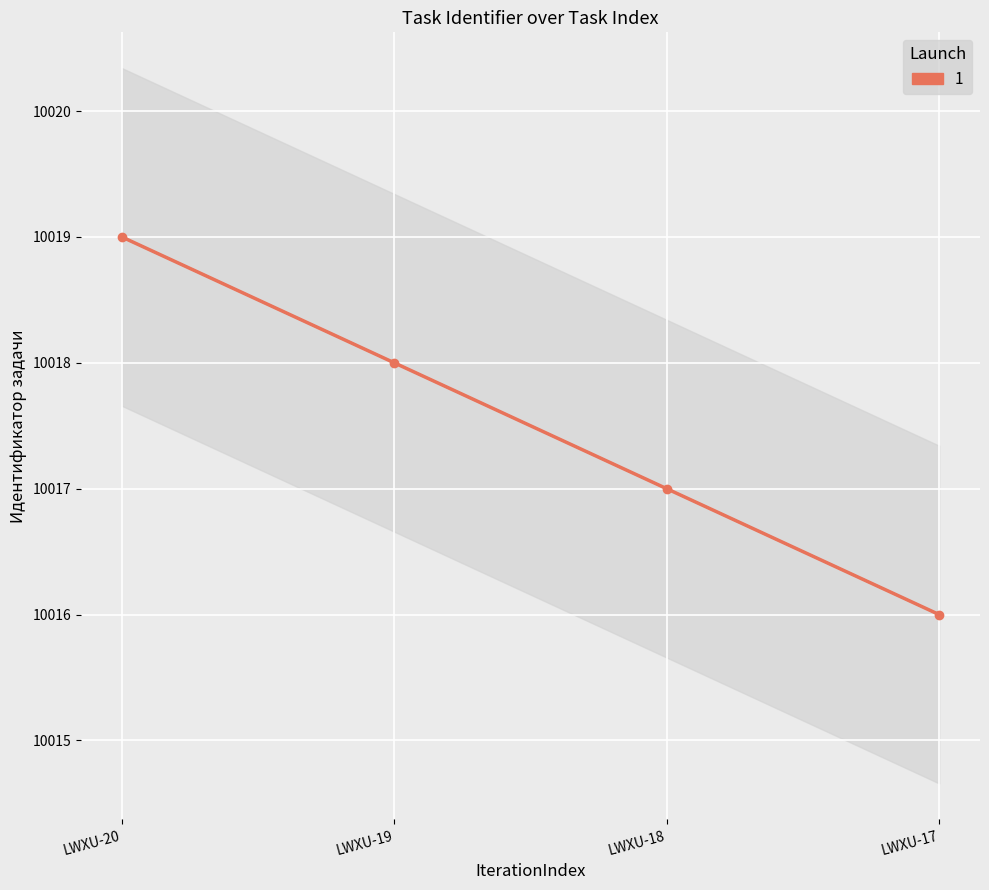

How many distinct data groups are displayed?

1